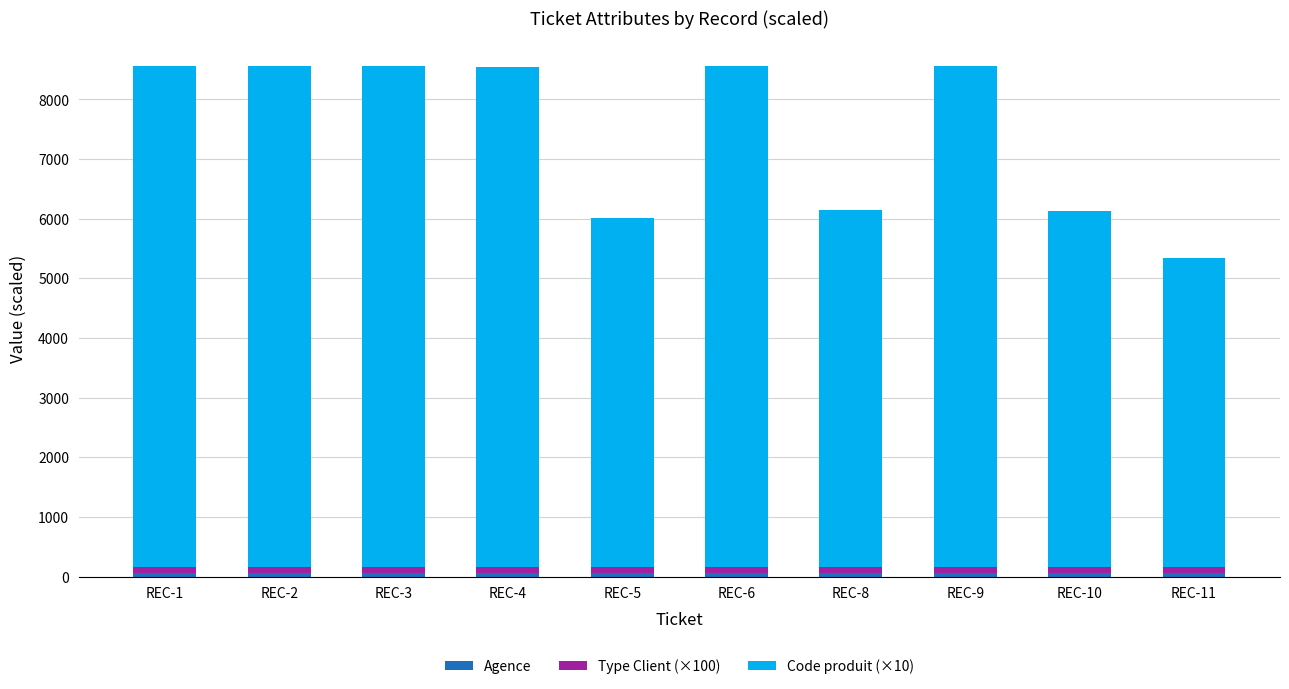

What is the average value of the Agence series?

56